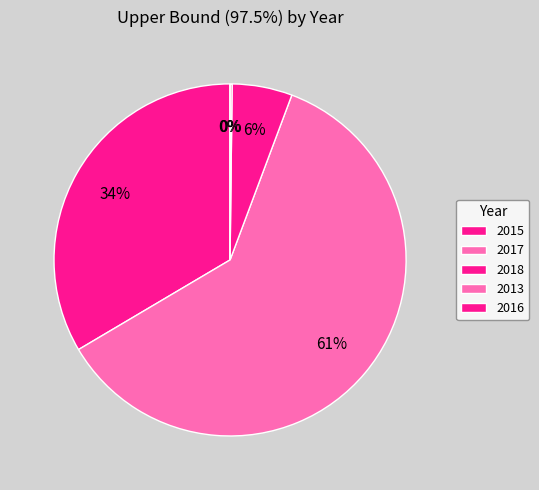

Is 2017 the majority of the pie?

Yes